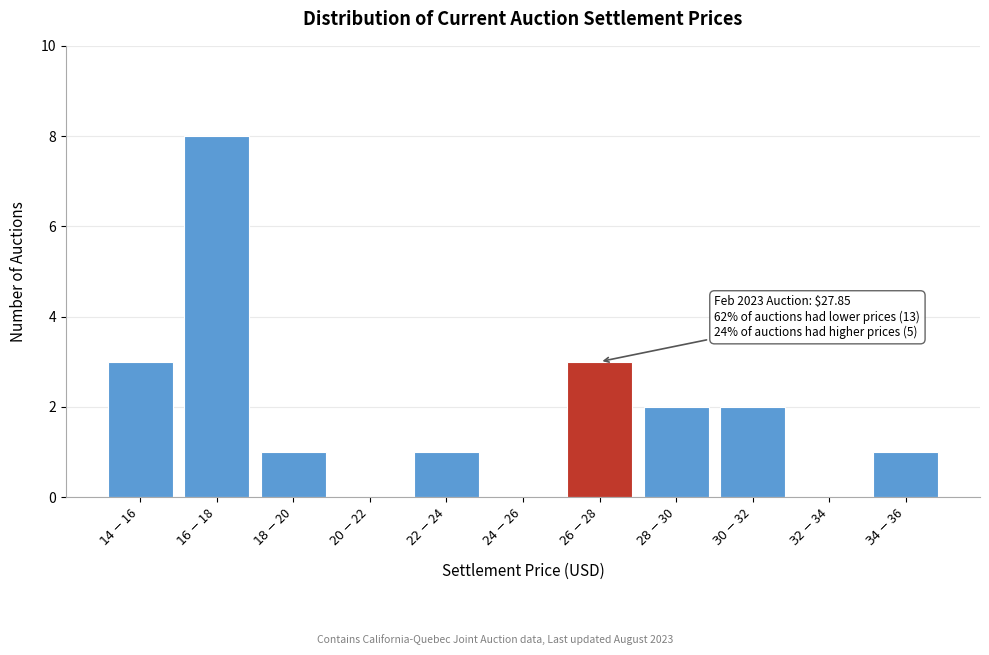

What is the sum of all values?

21